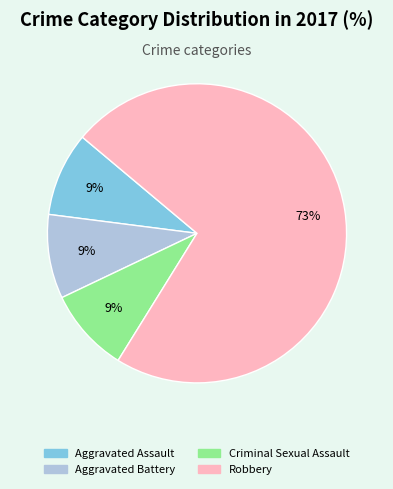

Do Criminal Sexual Assault and Aggravated Assault together represent more than half of the pie?

No